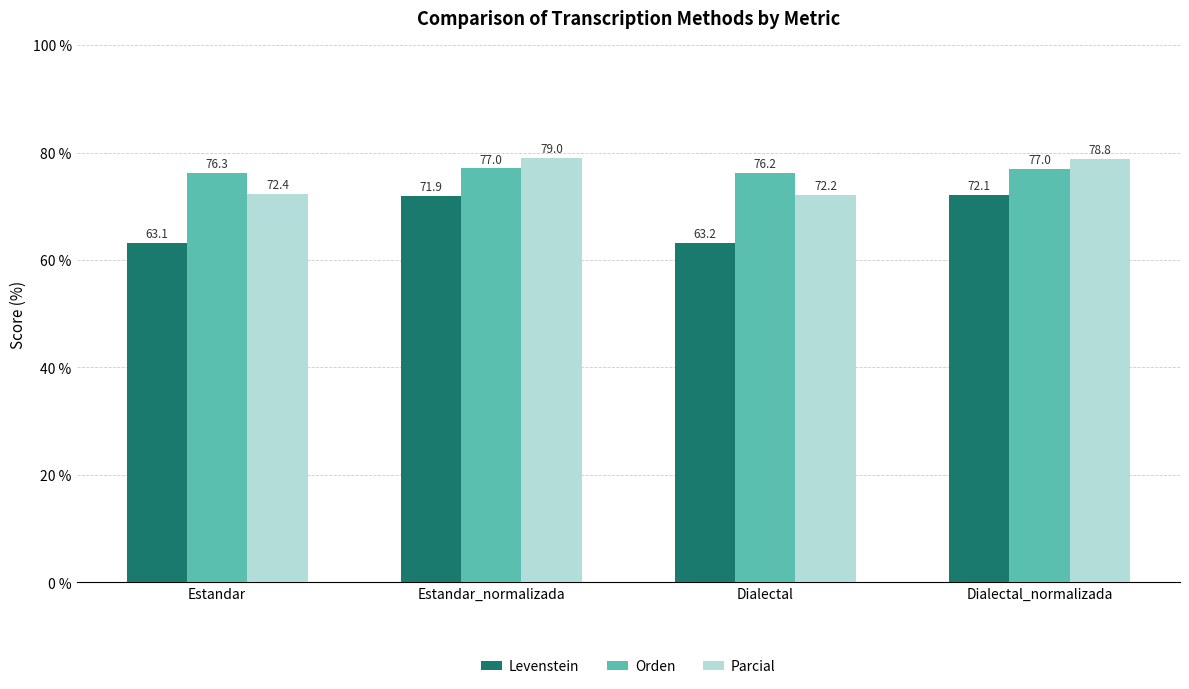

Reading left to right, what are all the values shown in this chart?

Levenstein: Estandar=63.1	Estandar_normalizada=71.9	Dialectal=63.2	Dialectal_normalizada=72.1
Orden: Estandar=76.3	Estandar_normalizada=77.0	Dialectal=76.2	Dialectal_normalizada=77.0
Parcial: Estandar=72.4	Estandar_normalizada=79.0	Dialectal=72.2	Dialectal_normalizada=78.8